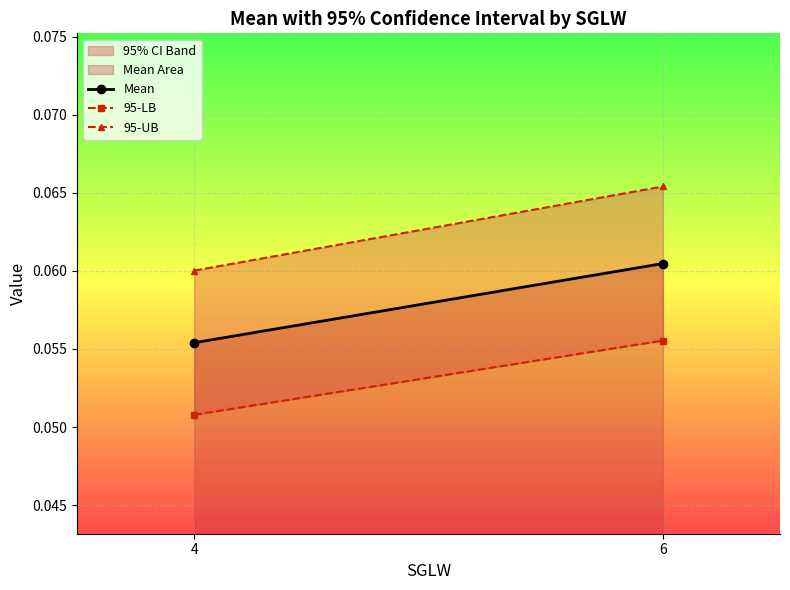

The value of 95-LB at 6 is 0.1. True or false?

True